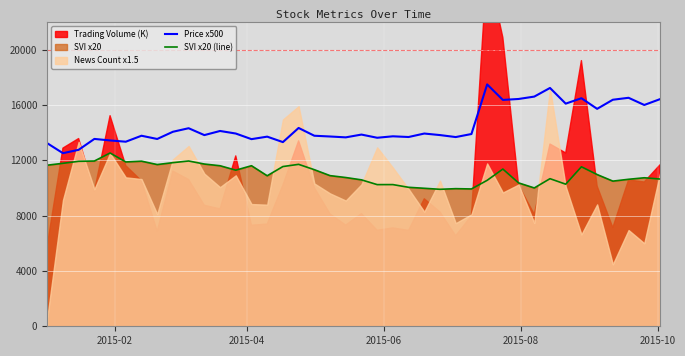

True or false: Price x500 and SVI x20 (line) cross at least once.

False